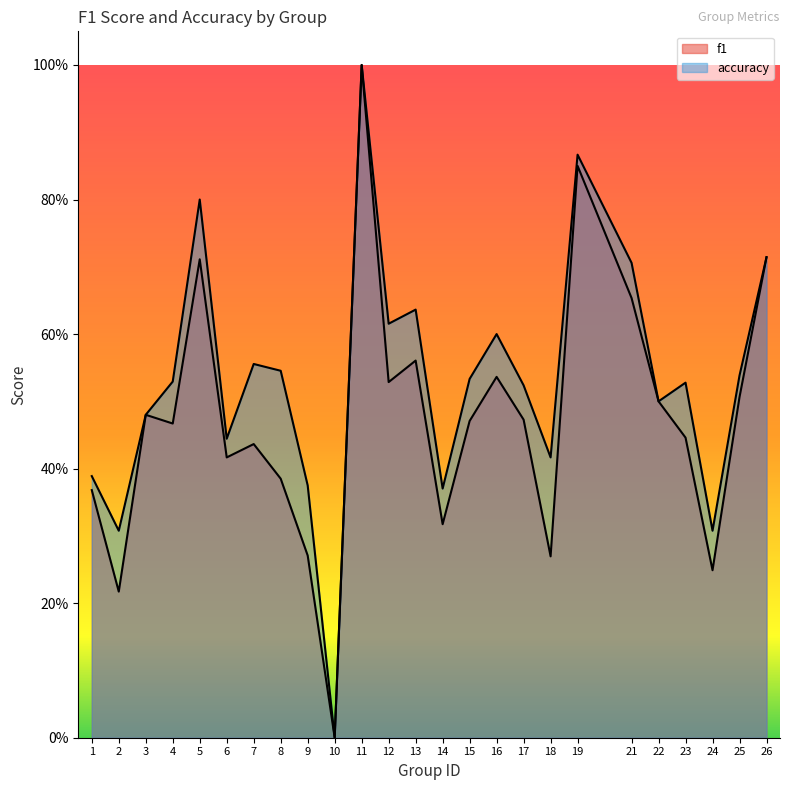

What is the value of the accuracy point at the 17th from the left?

0.5